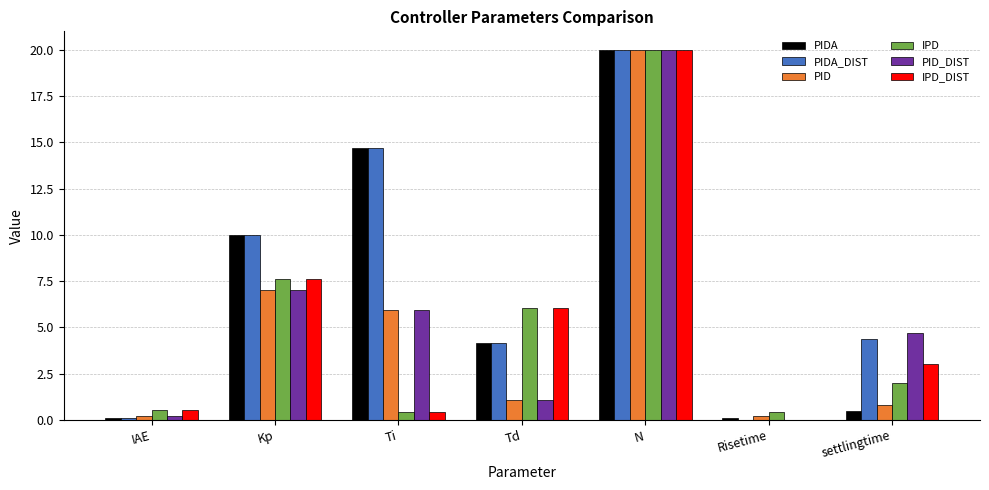

How many distinct data groups are displayed?

6